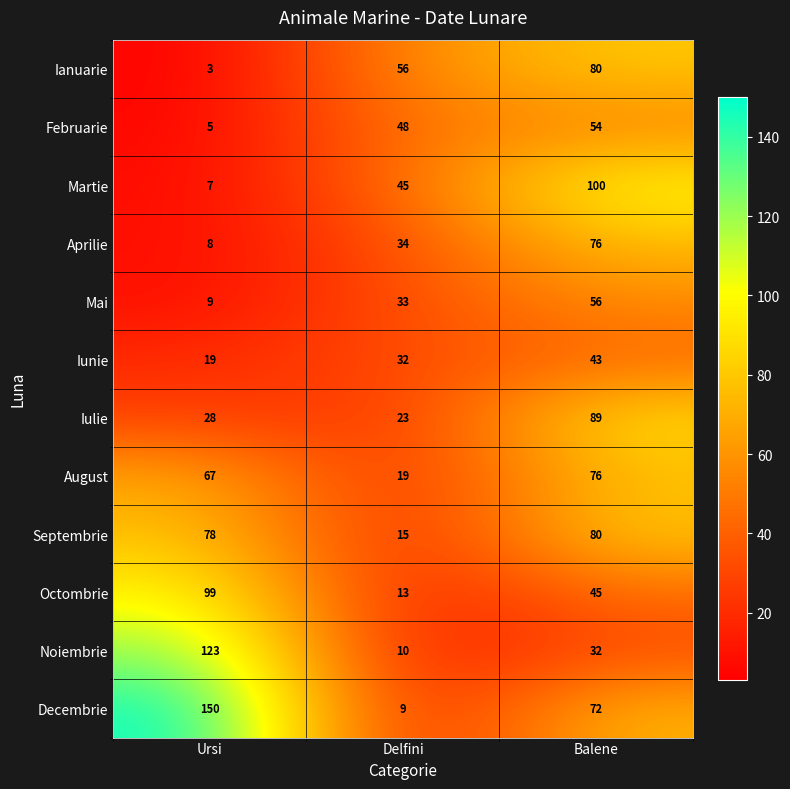

Which series has the widest spread of values?

Decembrie